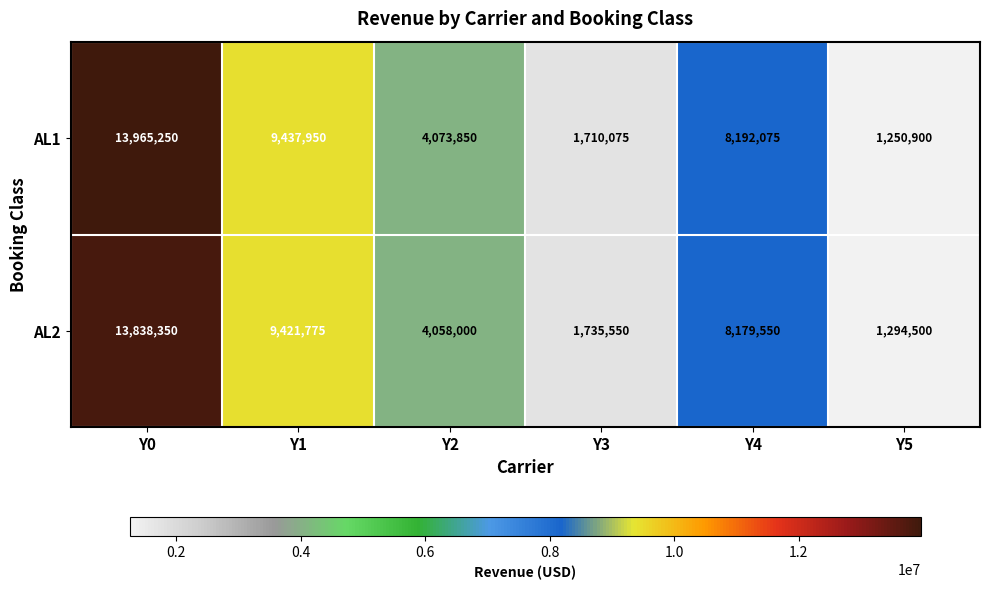

List the series in order of their overall mean, highest first.

AL1, AL2